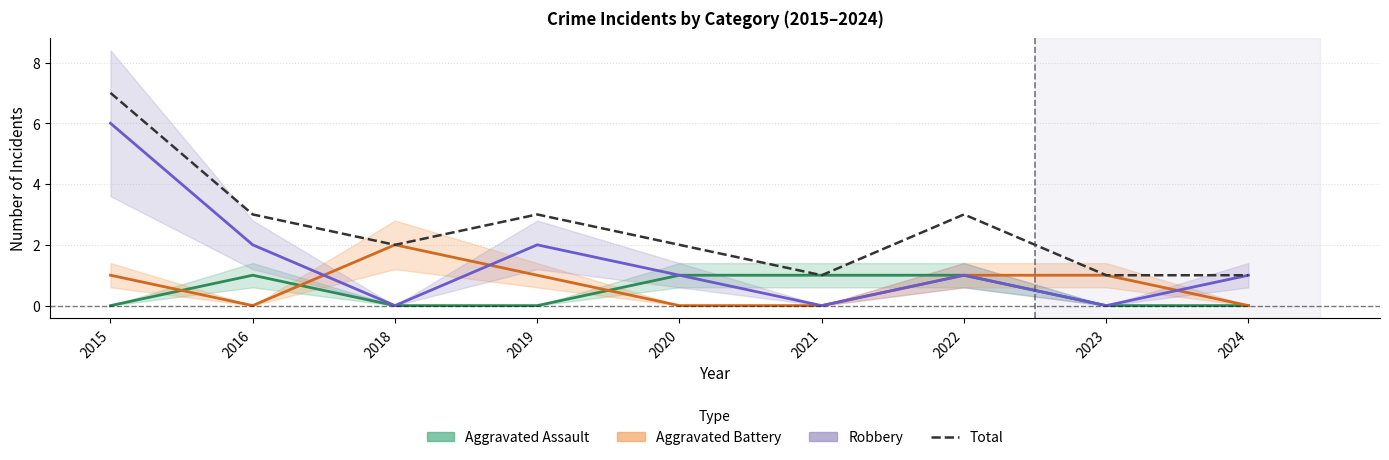

Count the values in the range 1 to 3.

8